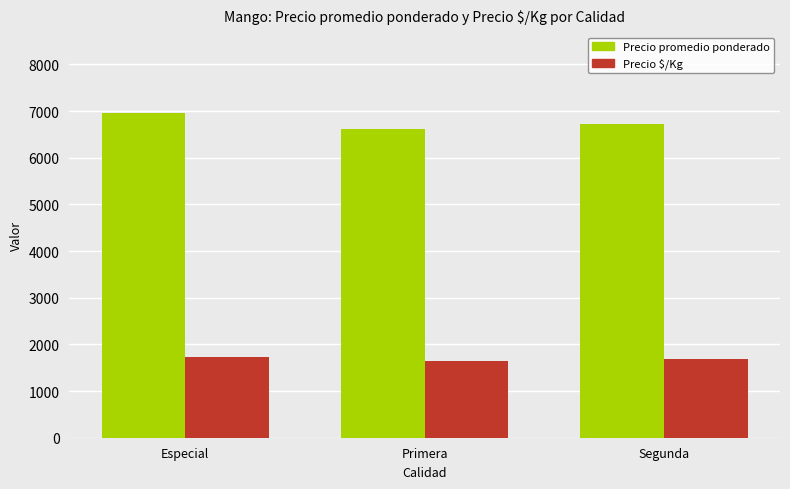

What is the difference between the maximum and minimum values in the Precio $/Kg series?

87